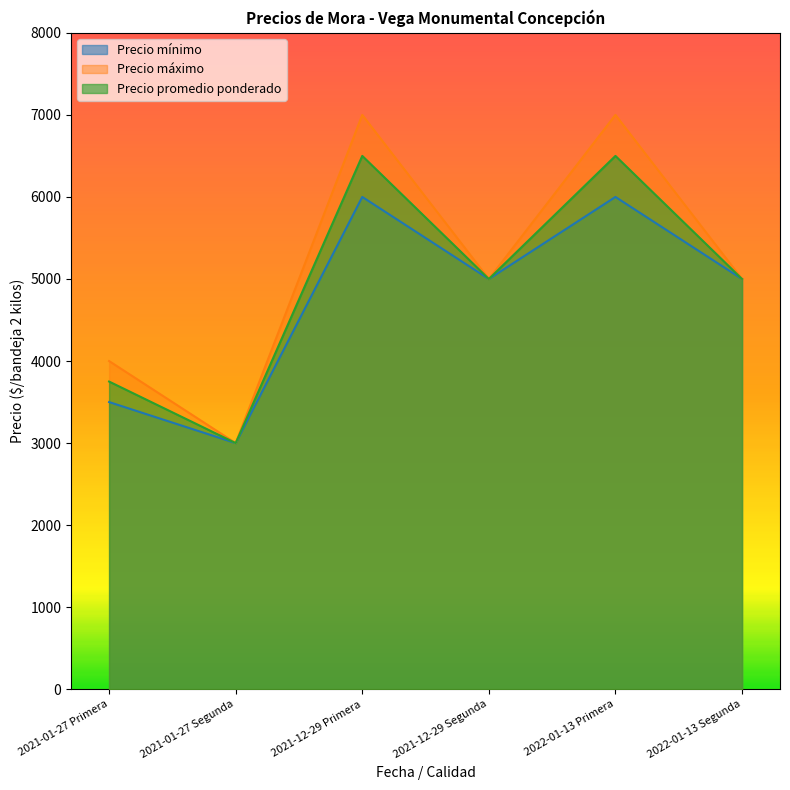

True or false: Precio máximo has a value of 5000 at 2021-12-29 Segunda.

True